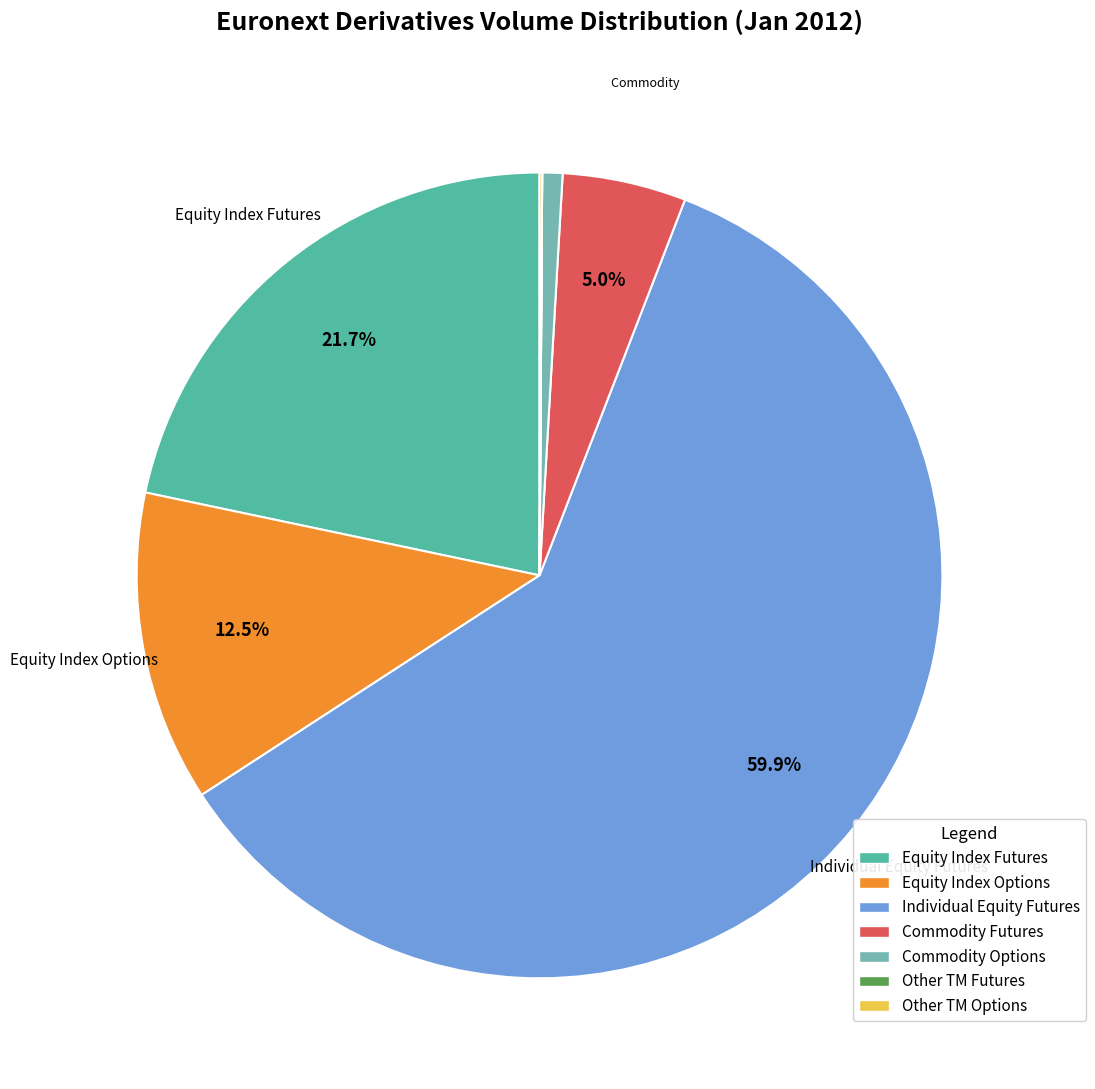

What portion of the pie excludes Individual Equity Futures?

40.1%